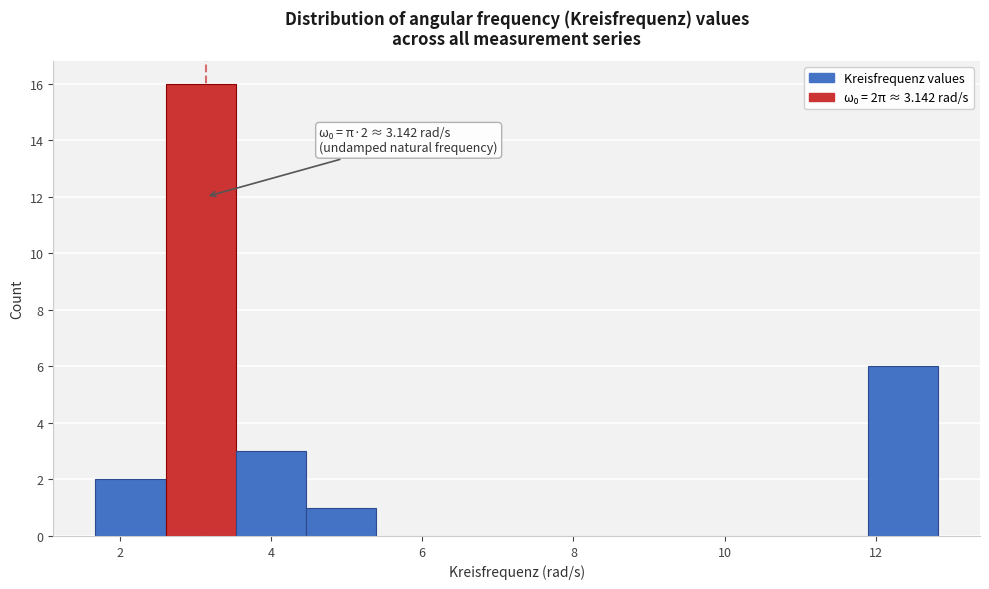

Which range on the x-axis has the tallest bar?

2.6 to 3.6